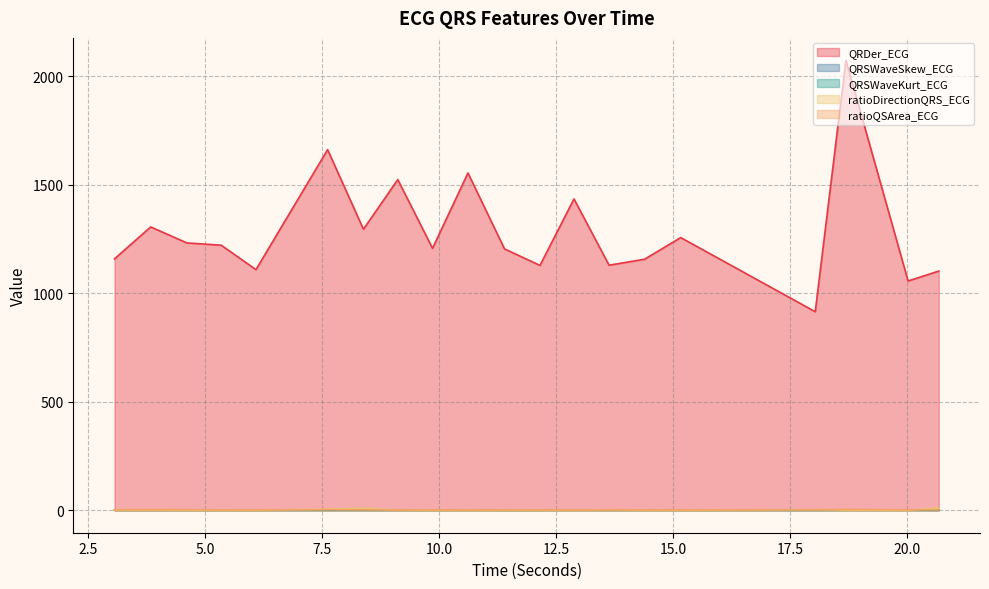

What is the difference between the second highest and minimum values in the QRSWaveSkew_ECG series?

0.3